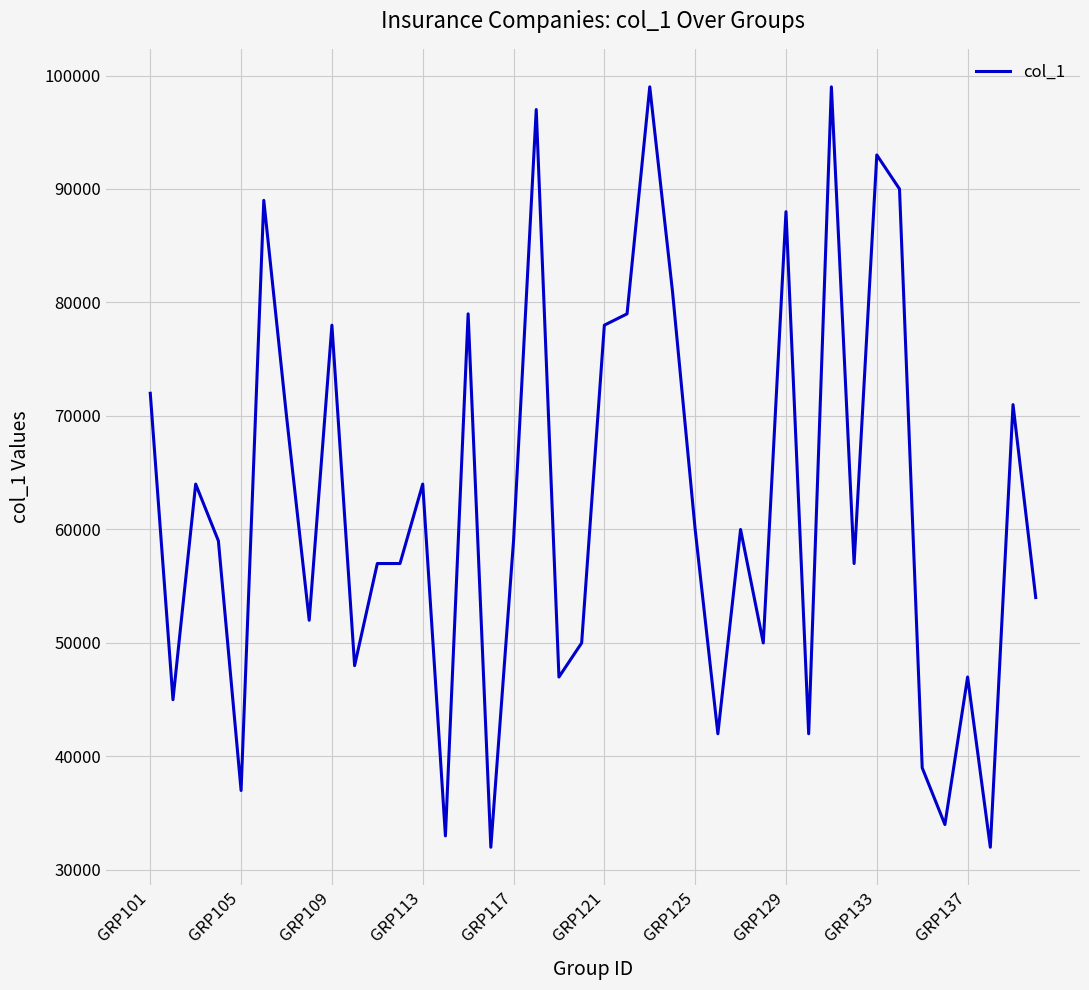

What is the minimum value shown in the chart?

32000